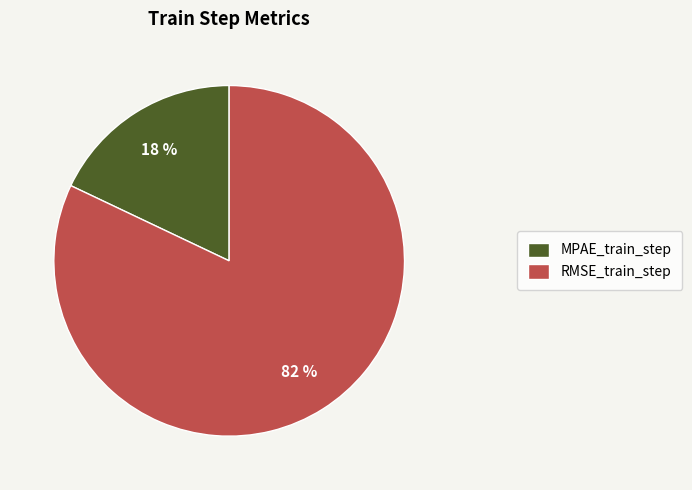

To the nearest percent, what portion does RMSE_train_step represent?

82%